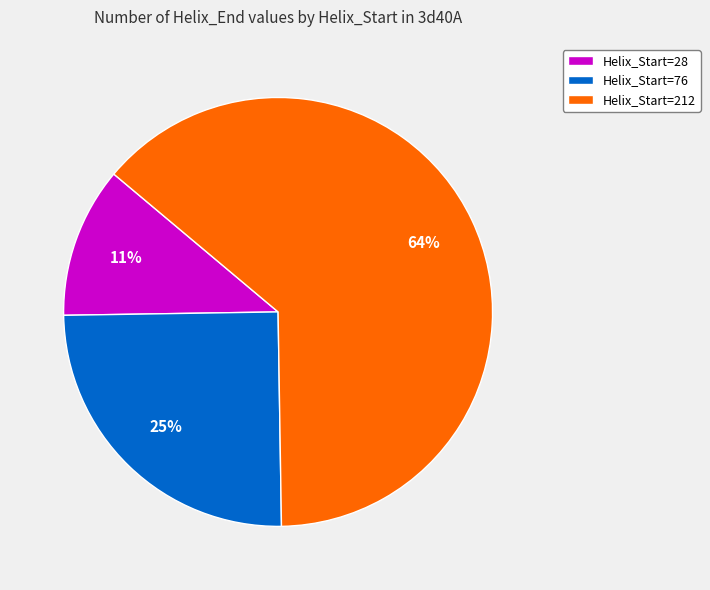

To the nearest percent, what is the average slice percentage?

33%